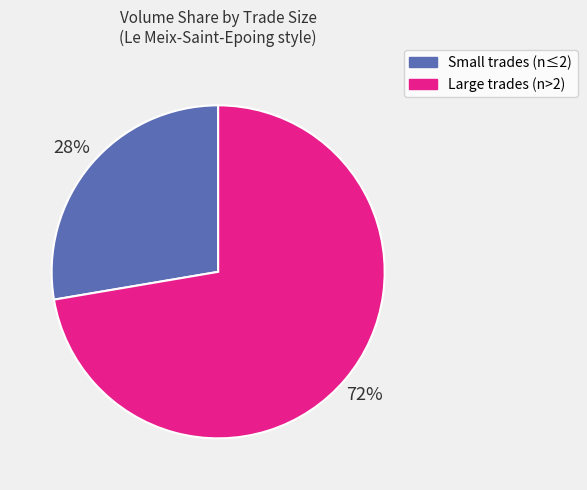

To the nearest percent, what is the average slice percentage?

50%